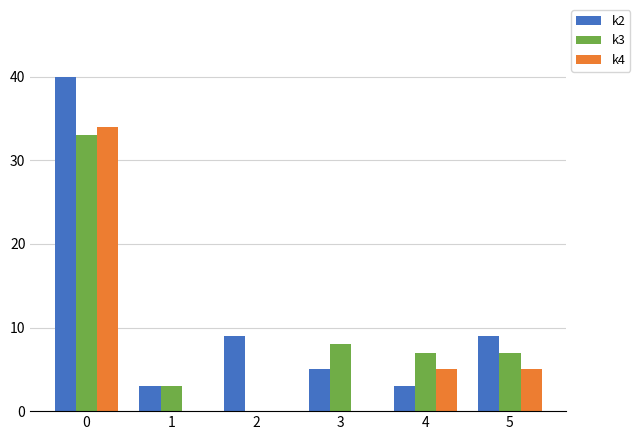

What is the total value across all series at 0?

107